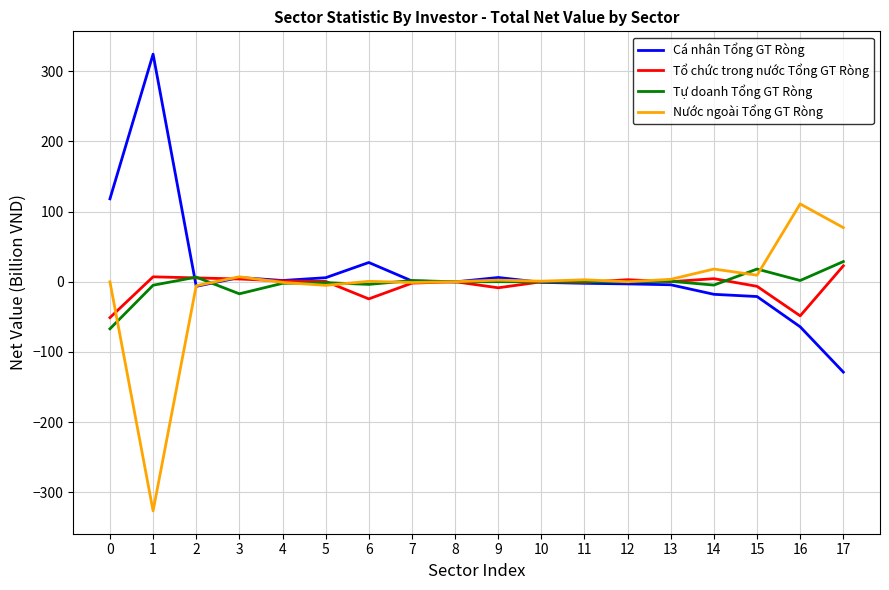

What is the greatest value displayed?

324.4